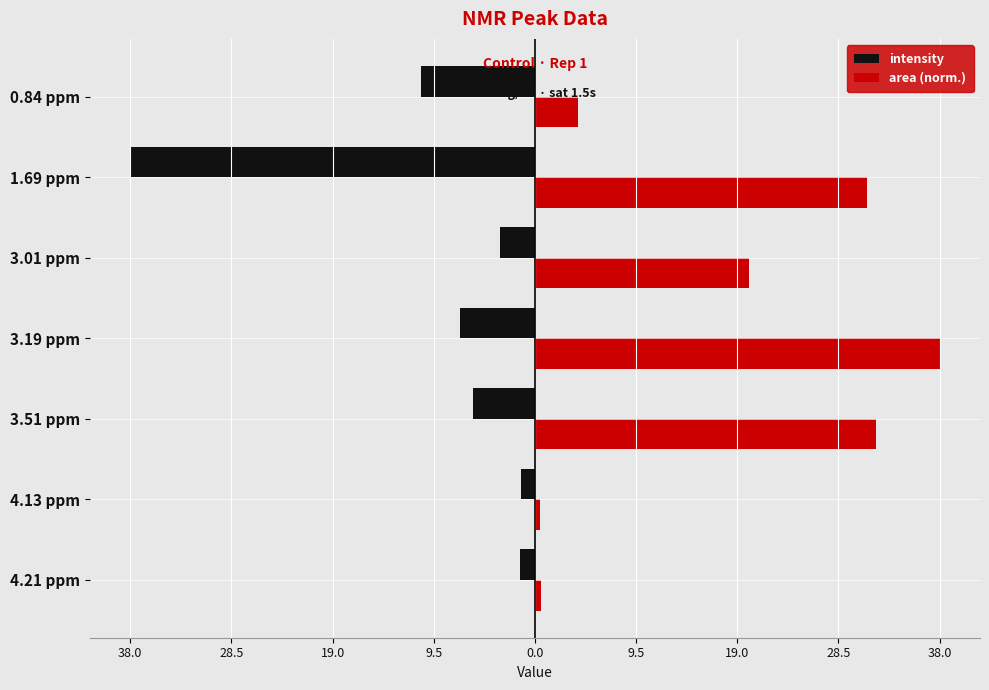

What is the sum of all intensity values?

-67.6